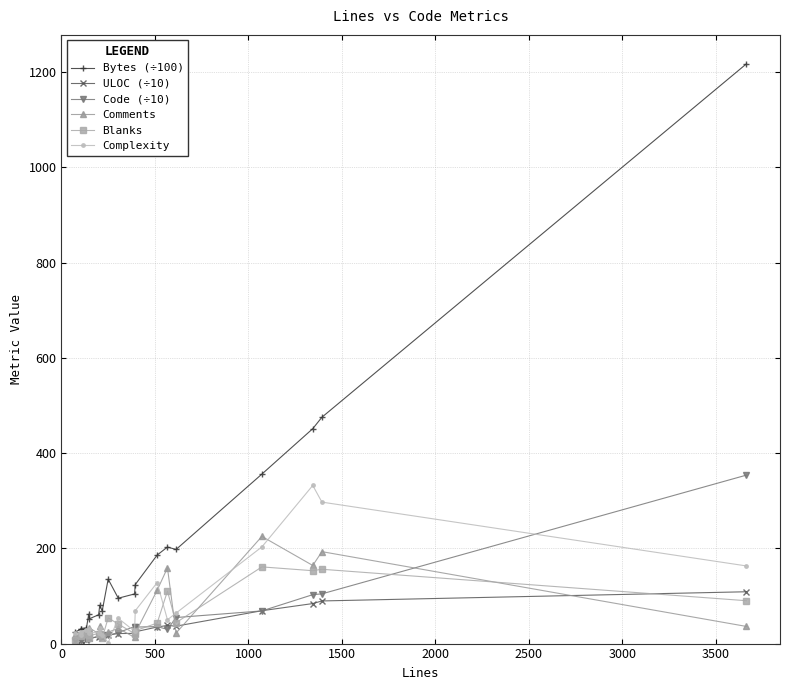

Which series has the largest total across all categories?

Bytes (÷100)